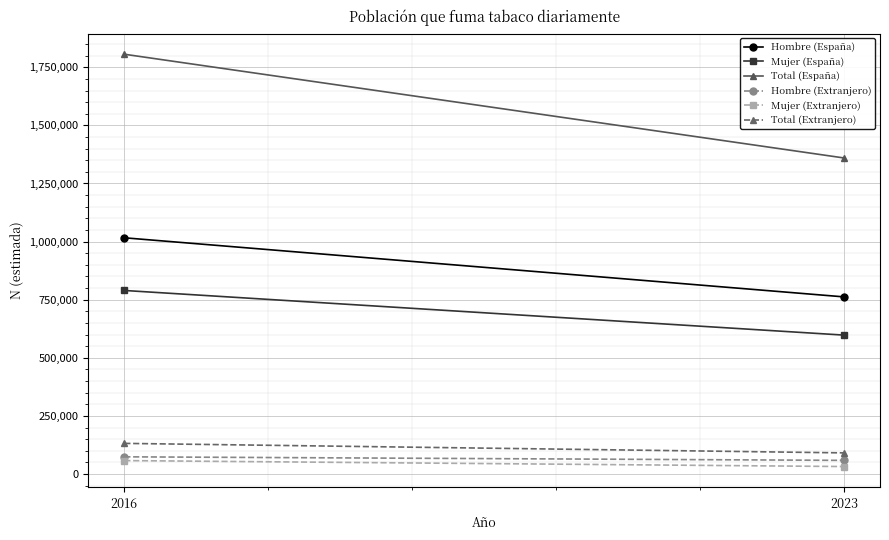

Reading right to left, what are all the values shown in this chart?

Hombre (España): 762119	1016383
Mujer (España): 597669	789740
Total (España): 1359788	1806124
Hombre (Extranjero): 58759	74009
Mujer (Extranjero): 32179	57835
Total (Extranjero): 90938	131843